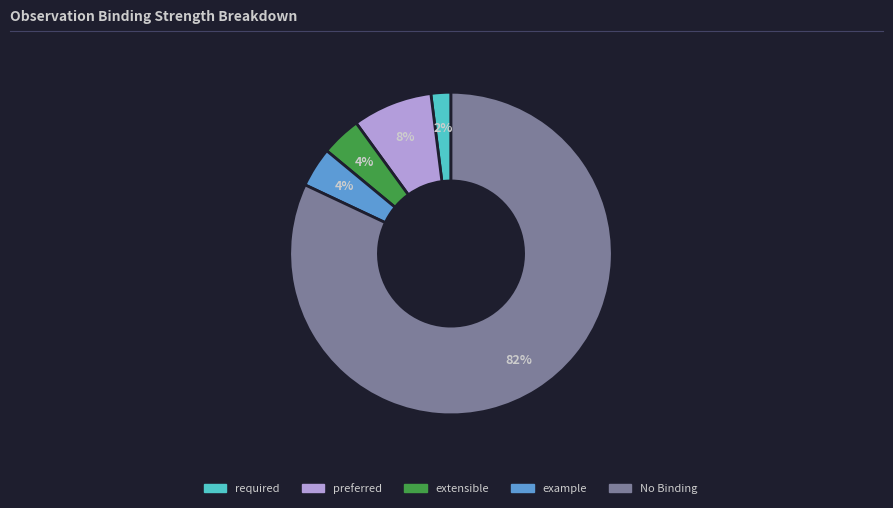

To the nearest percent, what is the average slice percentage?

20%